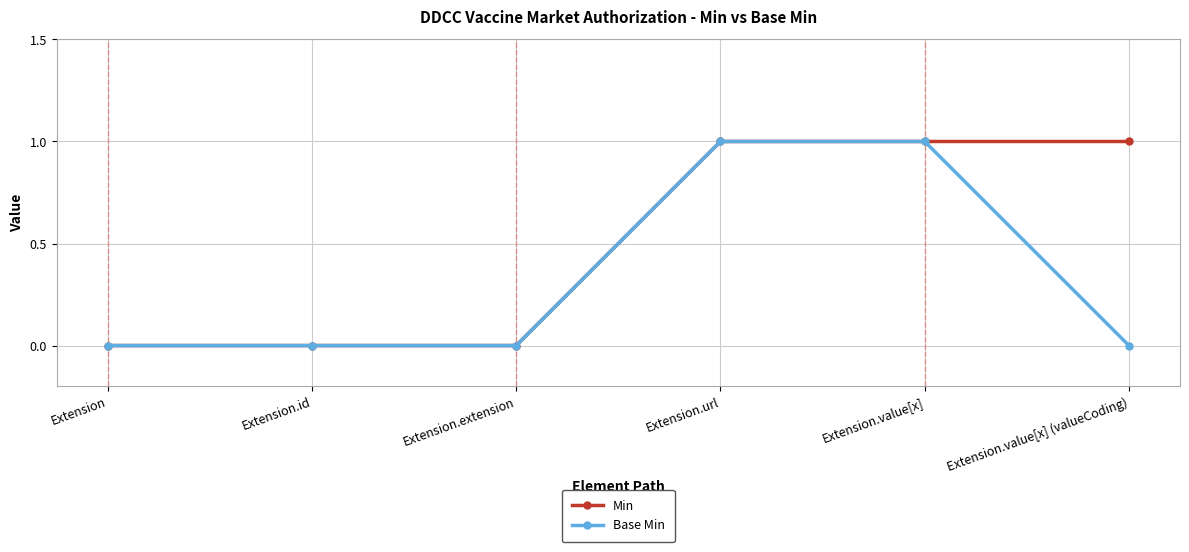

True or false: Min has a value of 1 at Extension.value[x].

True